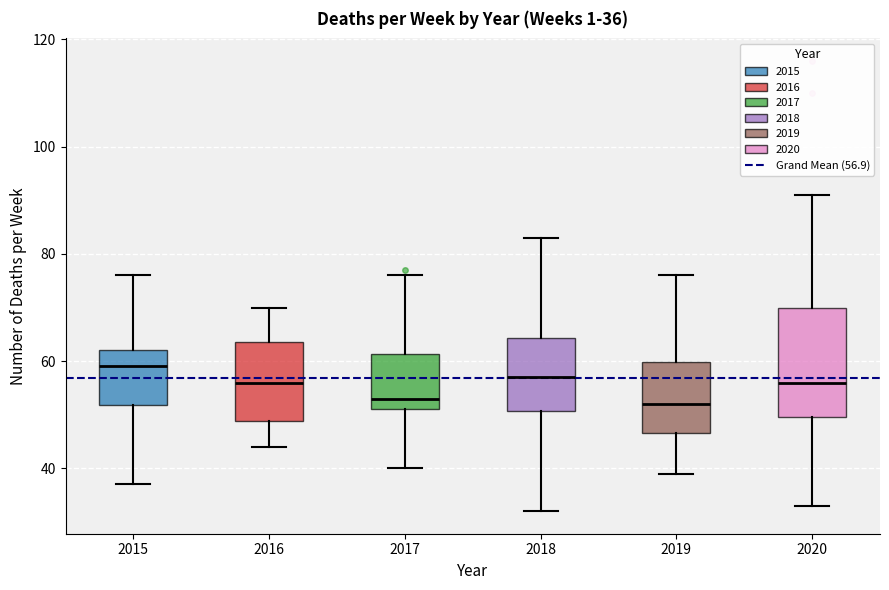

Comparing the boxes themselves (not the whiskers), which one is the tallest?

2020